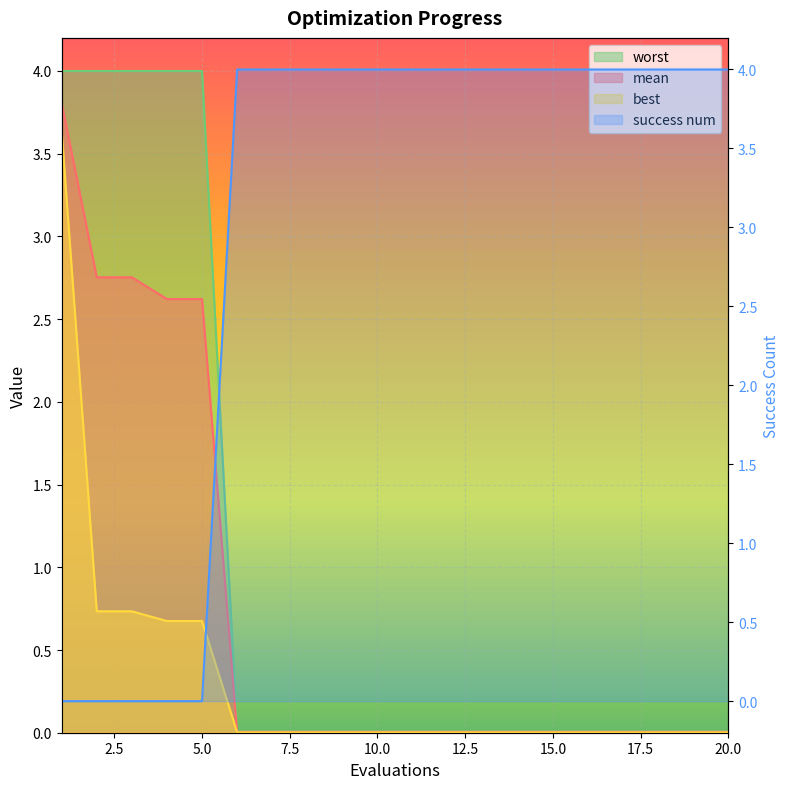

At how many categories does at least one series exceed 1?

20